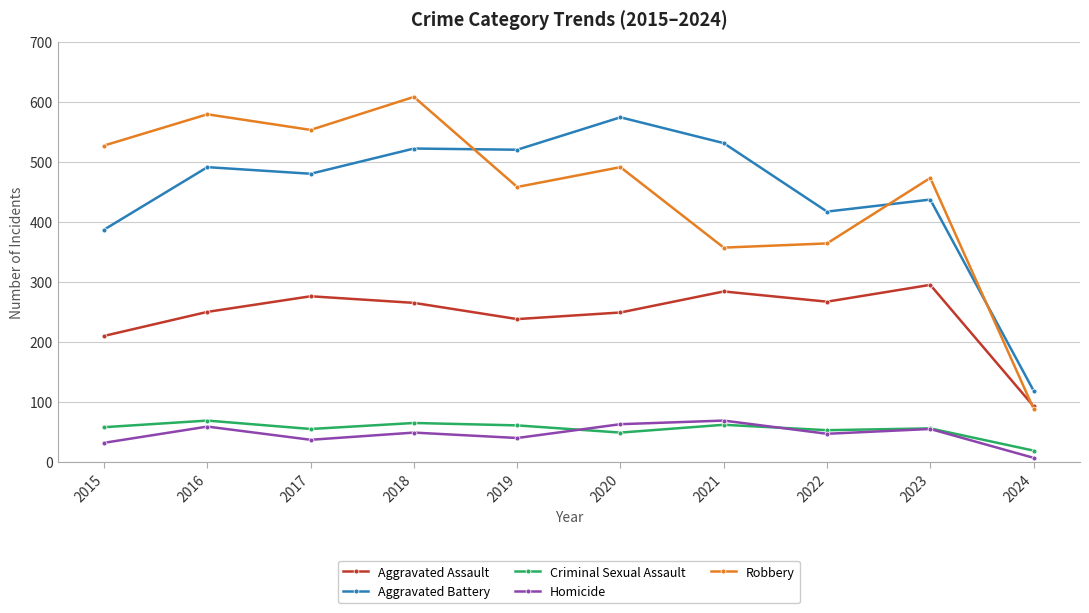

True or false: Aggravated Battery and Homicide intersect in this chart.

False